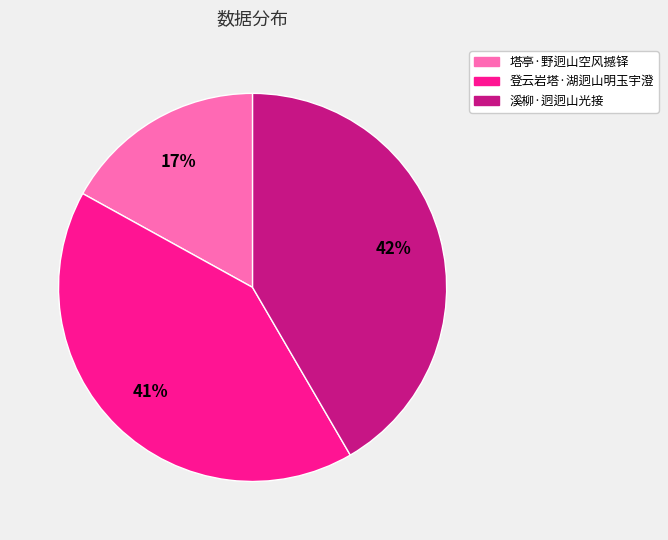

To the nearest percent, what is the difference between the largest and smallest slice percentages?

25%